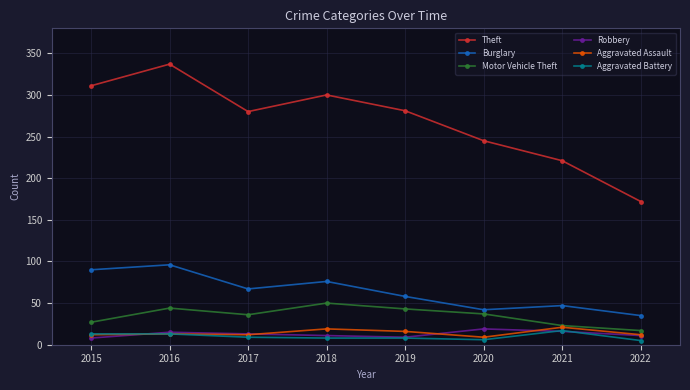

True or false: Theft and Burglary intersect in this chart.

False